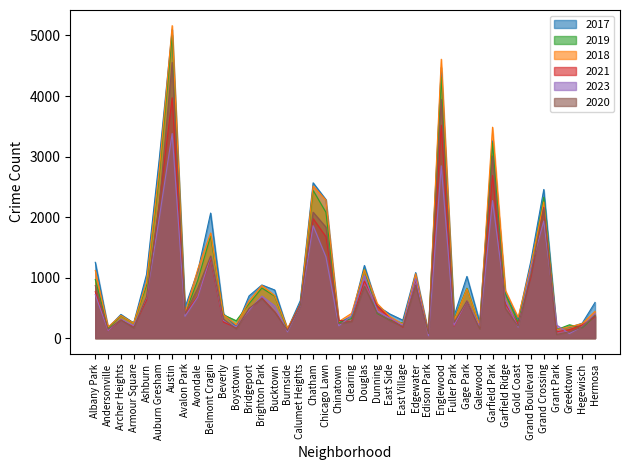

The 2019 series shows 2078 at Chicago Lawn. True or false?

True